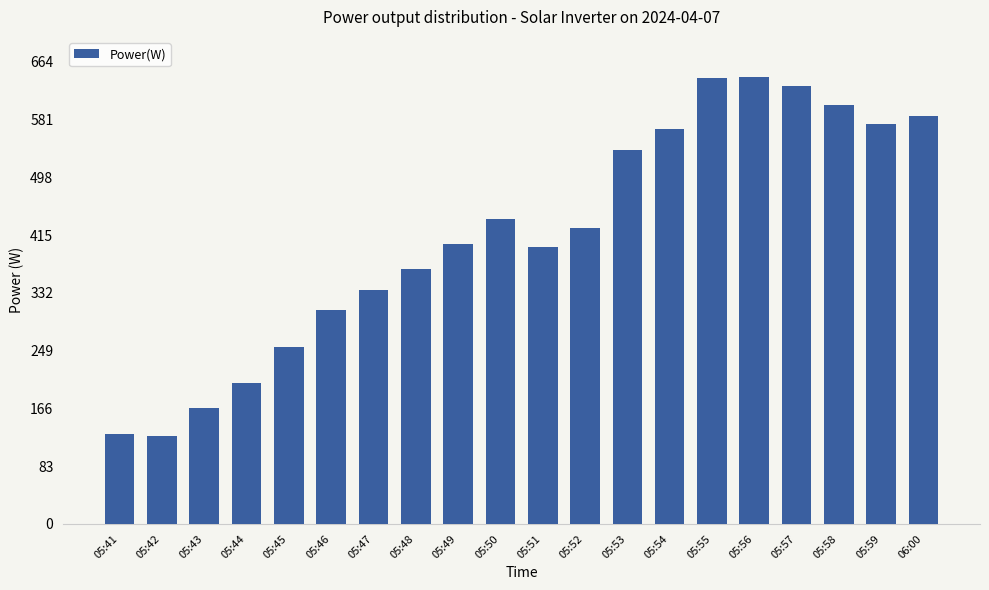

What is the change in value from 05:55 to 05:56?

+1